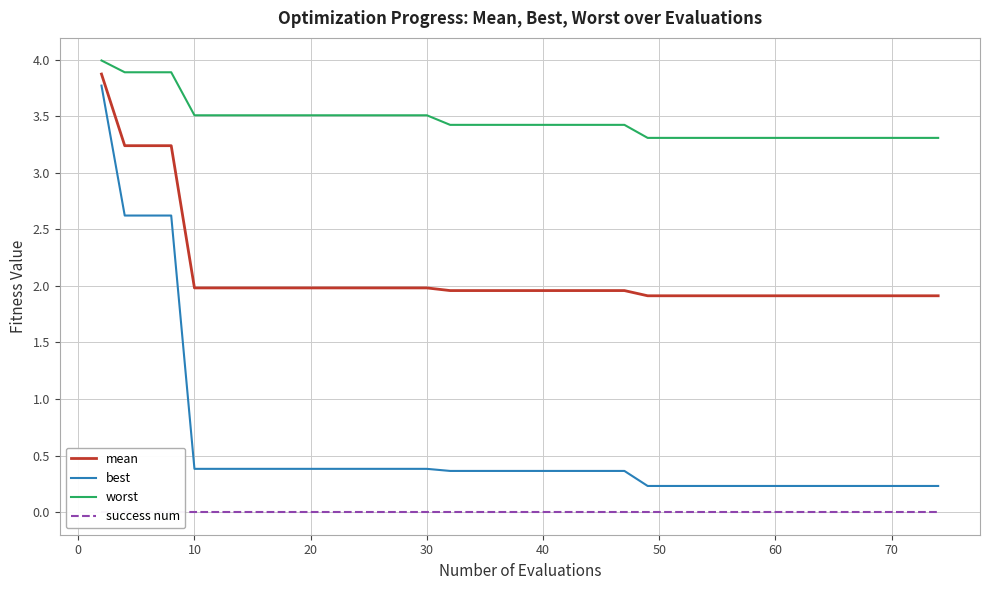

The best series shows 0.4 at 30. True or false?

True